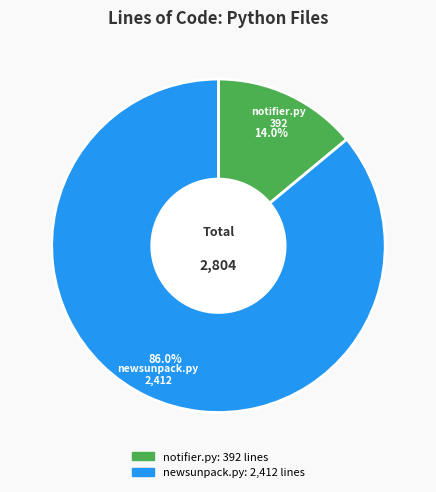

Between newsunpack.py and notifier.py, which is larger?

newsunpack.py